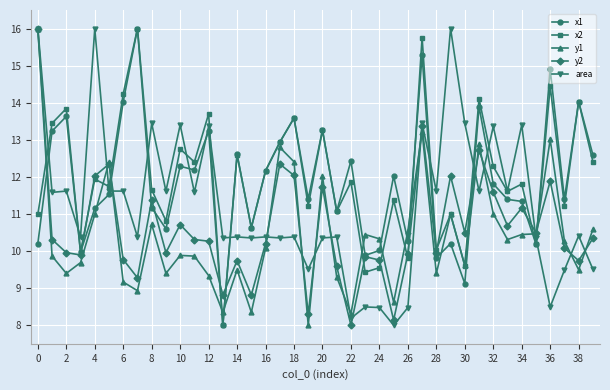

What is the value of the area point at the 37th from the left?

8.5